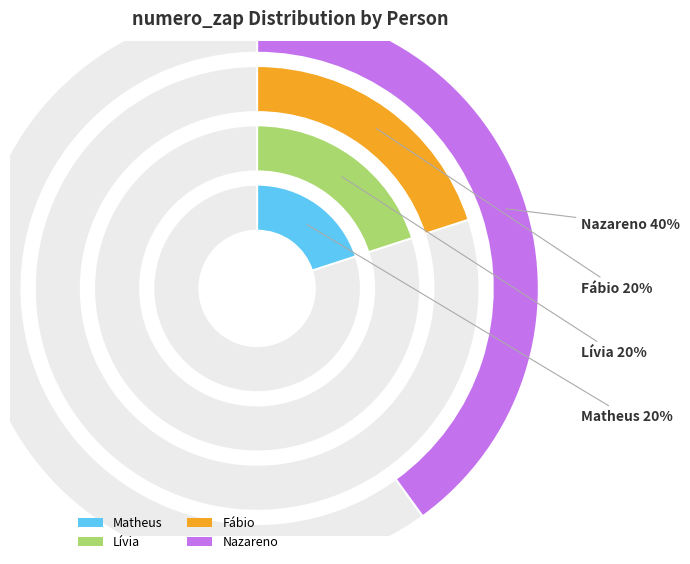

To the nearest percent, what is the difference between the Matheus and Nazareno slice percentages?

20%